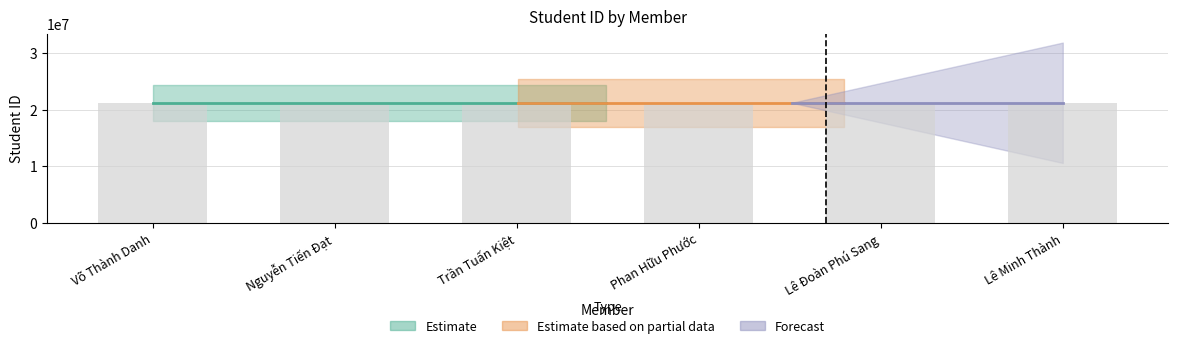

What is the greatest value displayed?

21200351